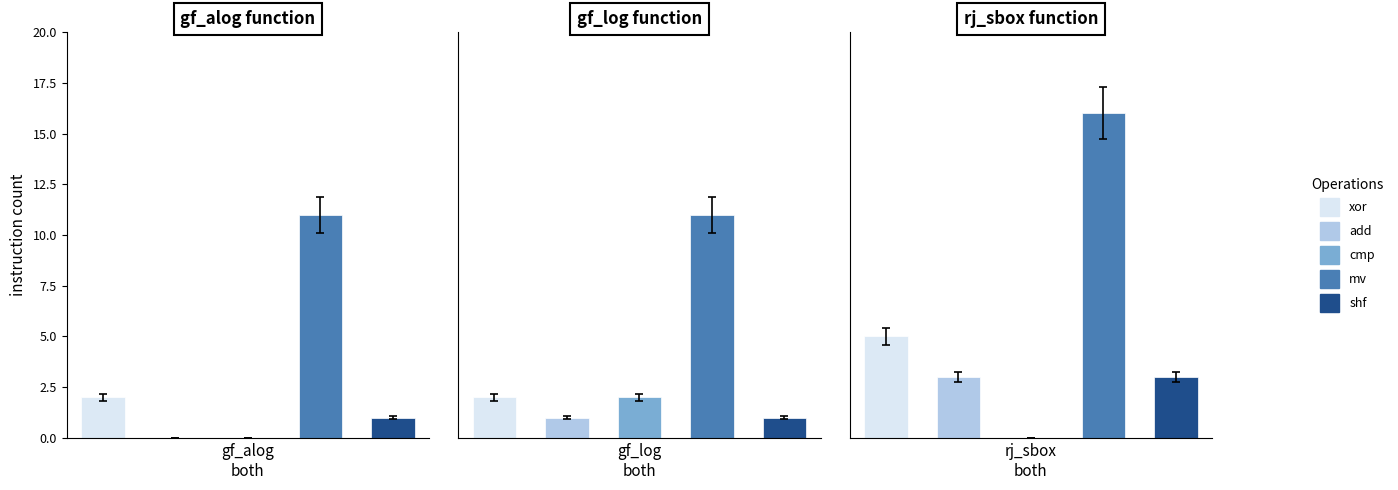

Between gf_alog (%) and gf_log (%), which series saw the biggest shift?

cmp